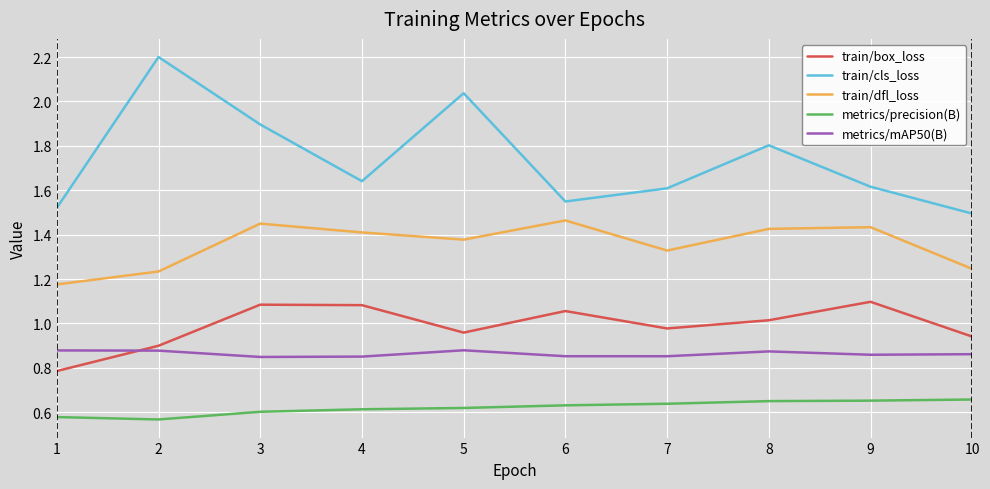

True or false: train/box_loss and train/dfl_loss intersect in this chart.

False